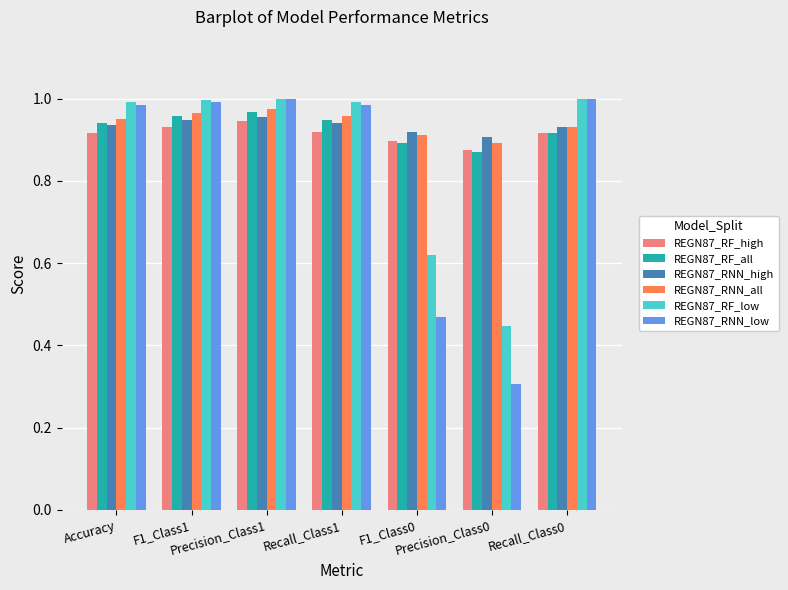

What is the spread (max minus min) of values at Recall_Class0?

0.1